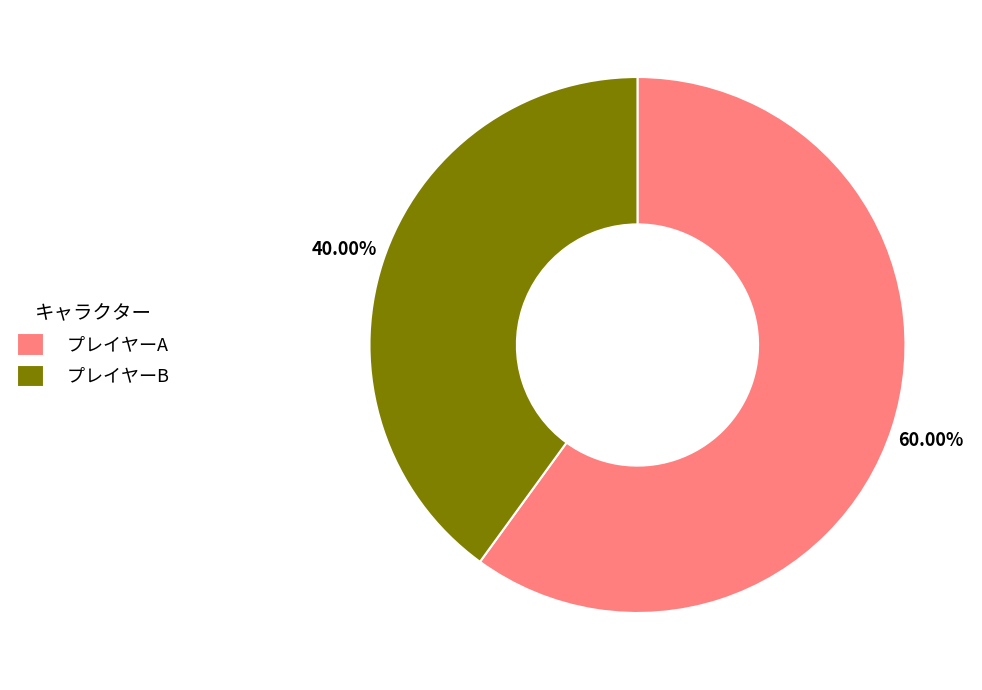

How many slices are in this pie chart?

2